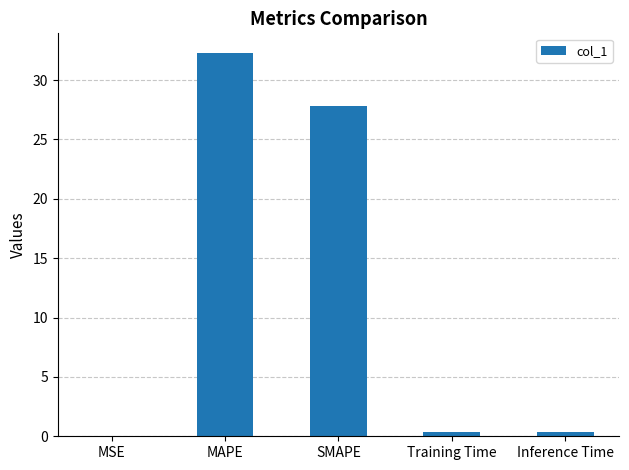

How many series are shown in this chart?

1